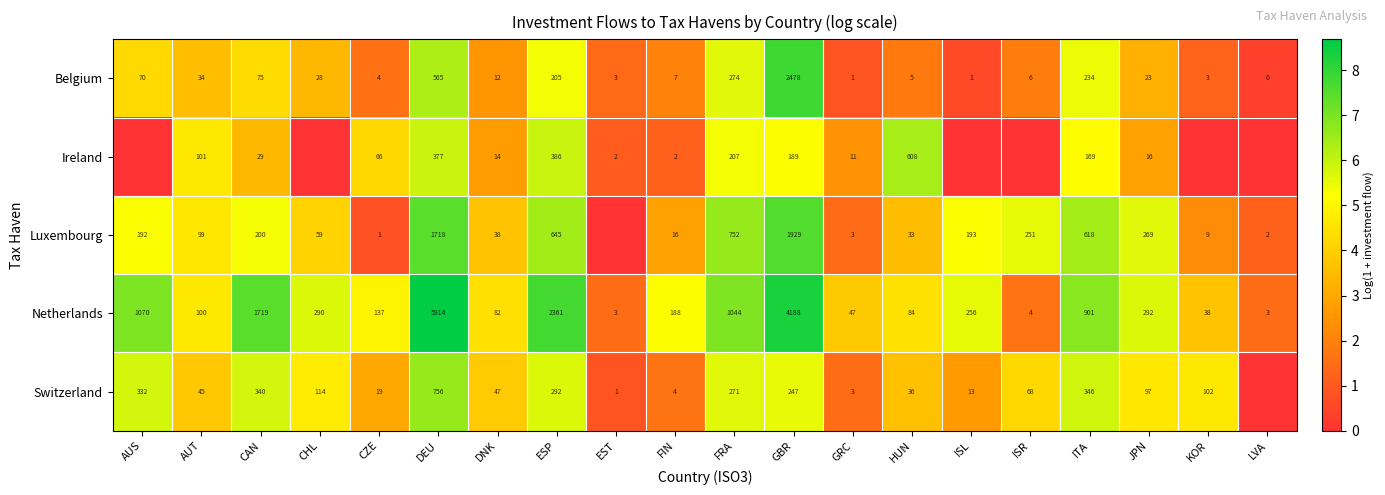

True or false: Ireland has a value of 377 at DEU.

True